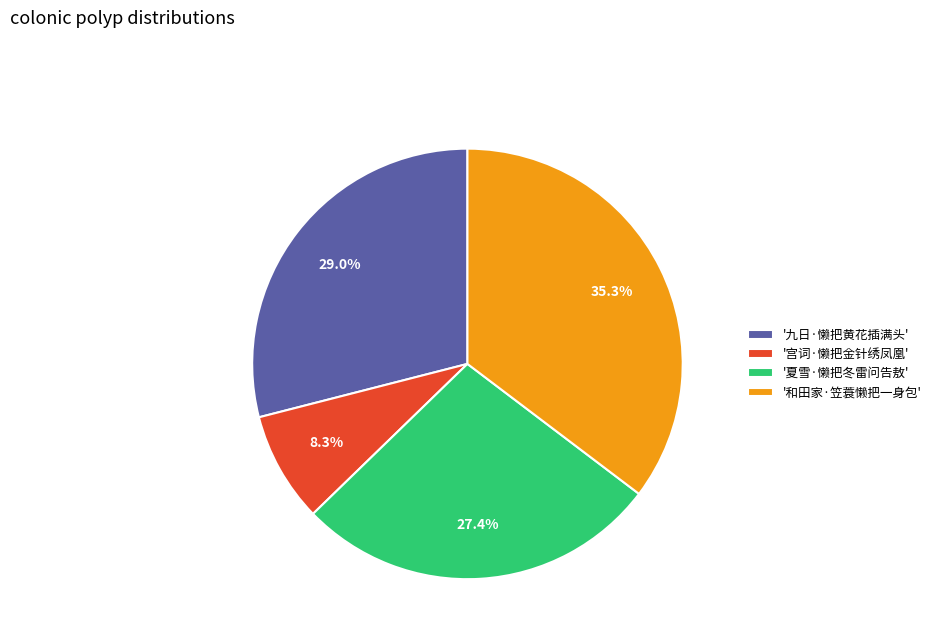

Does '九日·懒把黄花插满头' represent more than half of the total?

No